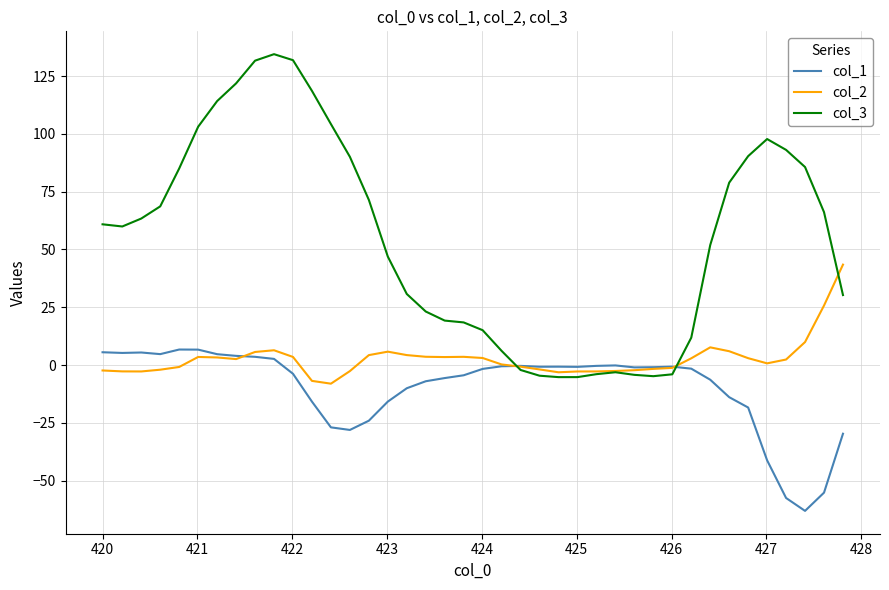

Which series has the largest total across all categories?

col_3